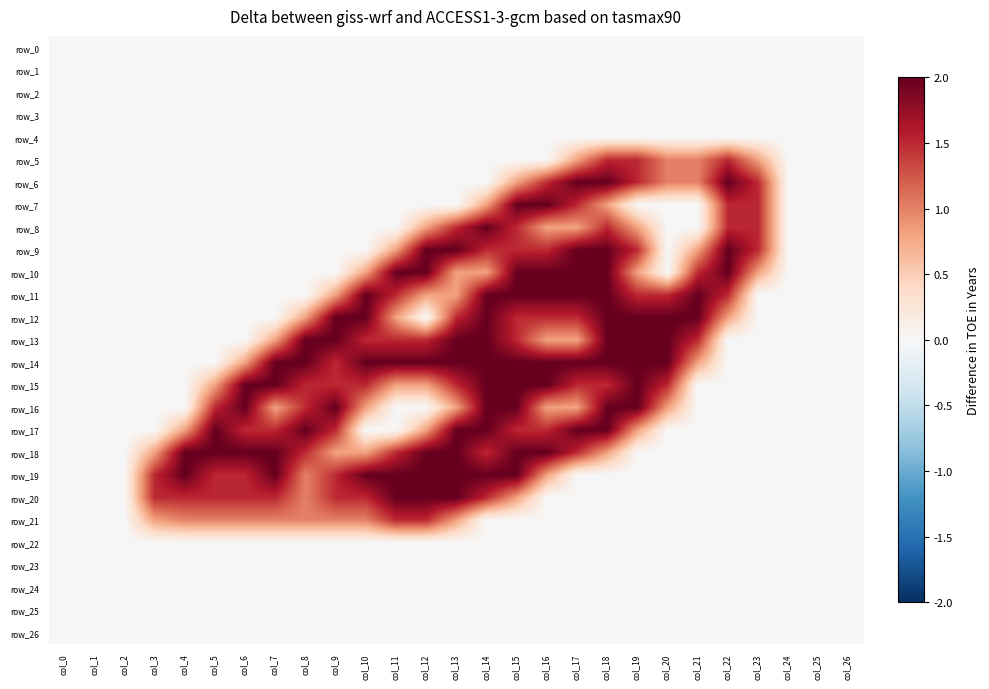

Reading left to right, extract all data points from this chart.

row_0: col_0=0.0	col_1=0.0	col_2=0.0	col_3=0.0	col_4=0.0	col_5=0.0	col_6=0.0	col_7=0.0	col_8=0.0	col_9=0.0	col_10=0.0	col_11=0.0	col_12=0.0	col_13=0.0	col_14=0.0	col_15=0.0	col_16=0.0	col_17=0.0	col_18=0.0	col_19=0.0	col_20=0.0	col_21=0.0	col_22=0.0	col_23=0.0	col_24=0.0	col_25=0.0	col_26=0.0
row_1: col_0=0.0	col_1=0.0	col_2=0.0	col_3=0.0	col_4=0.0	col_5=0.0	col_6=0.0	col_7=0.0	col_8=0.0	col_9=0.0	col_10=0.0	col_11=0.0	col_12=0.0	col_13=0.0	col_14=0.0	col_15=0.0	col_16=0.0	col_17=0.0	col_18=0.0	col_19=0.0	col_20=0.0	col_21=0.0	col_22=0.0	col_23=0.0	col_24=0.0	col_25=0.0	col_26=0.0
row_2: col_0=0.0	col_1=0.0	col_2=0.0	col_3=0.0	col_4=0.0	col_5=0.0	col_6=0.0	col_7=0.0	col_8=0.0	col_9=0.0	col_10=0.0	col_11=0.0	col_12=0.0	col_13=0.0	col_14=0.0	col_15=0.0	col_16=0.0	col_17=0.0	col_18=0.0	col_19=0.0	col_20=0.0	col_21=0.0	col_22=0.0	col_23=0.0	col_24=0.0	col_25=0.0	col_26=0.0
row_3: col_0=0.0	col_1=0.0	col_2=0.0	col_3=0.0	col_4=0.0	col_5=0.0	col_6=0.0	col_7=0.0	col_8=0.0	col_9=0.0	col_10=0.0	col_11=0.0	col_12=0.0	col_13=0.0	col_14=0.0	col_15=0.0	col_16=0.0	col_17=0.0	col_18=0.0	col_19=0.0	col_20=0.0	col_21=0.0	col_22=0.0	col_23=0.0	col_24=0.0	col_25=0.0	col_26=0.0
row_4: col_0=0.0	col_1=0.0	col_2=0.0	col_3=0.0	col_4=0.0	col_5=0.0	col_6=0.0	col_7=0.0	col_8=0.0	col_9=0.0	col_10=0.0	col_11=0.0	col_12=0.0	col_13=0.0	col_14=0.0	col_15=0.0	col_16=0.0	col_17=0.0	col_18=0.0	col_19=0.0	col_20=0.0	col_21=0.0	col_22=0.0	col_23=0.0	col_24=0.0	col_25=0.0	col_26=0.0
row_5: col_0=0.0	col_1=0.0	col_2=0.0	col_3=0.0	col_4=0.0	col_5=0.0	col_6=0.0	col_7=0.0	col_8=0.0	col_9=0.0	col_10=0.0	col_11=0.0	col_12=0.0	col_13=0.0	col_14=0.0	col_15=0.0	col_16=0.0	col_17=0.8	col_18=1.5	col_19=1.5	col_20=1.0	col_21=1.0	col_22=1.5	col_23=0.8	col_24=0.0	col_25=0.0	col_26=0.0
row_6: col_0=0.0	col_1=0.0	col_2=0.0	col_3=0.0	col_4=0.0	col_5=0.0	col_6=0.0	col_7=0.0	col_8=0.0	col_9=0.0	col_10=0.0	col_11=0.0	col_12=0.0	col_13=0.0	col_14=0.0	col_15=0.8	col_16=1.5	col_17=2.0	col_18=2.0	col_19=1.5	col_20=1.0	col_21=1.0	col_22=2.0	col_23=1.5	col_24=0.0	col_25=0.0	col_26=0.0
row_7: col_0=0.0	col_1=0.0	col_2=0.0	col_3=0.0	col_4=0.0	col_5=0.0	col_6=0.0	col_7=0.0	col_8=0.0	col_9=0.0	col_10=0.0	col_11=0.0	col_12=0.0	col_13=0.0	col_14=0.8	col_15=2.0	col_16=2.0	col_17=1.5	col_18=0.8	col_19=0.0	col_20=0.0	col_21=0.0	col_22=1.5	col_23=1.5	col_24=0.0	col_25=0.0	col_26=0.0
row_8: col_0=0.0	col_1=0.0	col_2=0.0	col_3=0.0	col_4=0.0	col_5=0.0	col_6=0.0	col_7=0.0	col_8=0.0	col_9=0.0	col_10=0.0	col_11=0.0	col_12=0.8	col_13=1.5	col_14=2.0	col_15=1.5	col_16=0.8	col_17=0.8	col_18=1.5	col_19=0.8	col_20=0.0	col_21=0.0	col_22=1.5	col_23=1.5	col_24=0.0	col_25=0.0	col_26=0.0
row_9: col_0=0.0	col_1=0.0	col_2=0.0	col_3=0.0	col_4=0.0	col_5=0.0	col_6=0.0	col_7=0.0	col_8=0.0	col_9=0.0	col_10=0.0	col_11=0.8	col_12=2.0	col_13=2.0	col_14=1.5	col_15=1.5	col_16=1.5	col_17=2.0	col_18=2.0	col_19=1.5	col_20=0.0	col_21=0.8	col_22=2.0	col_23=1.5	col_24=0.0	col_25=0.0	col_26=0.0
row_10: col_0=0.0	col_1=0.0	col_2=0.0	col_3=0.0	col_4=0.0	col_5=0.0	col_6=0.0	col_7=0.0	col_8=0.0	col_9=0.0	col_10=0.8	col_11=2.0	col_12=2.0	col_13=0.8	col_14=0.8	col_15=2.0	col_16=2.0	col_17=2.0	col_18=2.0	col_19=0.8	col_20=0.0	col_21=1.5	col_22=2.0	col_23=0.8	col_24=0.0	col_25=0.0	col_26=0.0
row_11: col_0=0.0	col_1=0.0	col_2=0.0	col_3=0.0	col_4=0.0	col_5=0.0	col_6=0.0	col_7=0.0	col_8=0.0	col_9=0.8	col_10=2.0	col_11=1.5	col_12=0.8	col_13=0.8	col_14=2.0	col_15=2.0	col_16=2.0	col_17=2.0	col_18=2.0	col_19=1.5	col_20=1.5	col_21=2.0	col_22=1.5	col_23=0.0	col_24=0.0	col_25=0.0	col_26=0.0
row_12: col_0=0.0	col_1=0.0	col_2=0.0	col_3=0.0	col_4=0.0	col_5=0.0	col_6=0.0	col_7=0.0	col_8=0.8	col_9=2.0	col_10=2.0	col_11=0.8	col_12=0.0	col_13=1.5	col_14=2.0	col_15=1.5	col_16=1.5	col_17=1.5	col_18=2.0	col_19=2.0	col_20=2.0	col_21=2.0	col_22=0.8	col_23=0.0	col_24=0.0	col_25=0.0	col_26=0.0
row_13: col_0=0.0	col_1=0.0	col_2=0.0	col_3=0.0	col_4=0.0	col_5=0.0	col_6=0.0	col_7=0.8	col_8=2.0	col_9=2.0	col_10=1.5	col_11=1.5	col_12=1.5	col_13=2.0	col_14=2.0	col_15=1.5	col_16=0.8	col_17=0.8	col_18=2.0	col_19=2.0	col_20=2.0	col_21=1.5	col_22=0.0	col_23=0.0	col_24=0.0	col_25=0.0	col_26=0.0
row_14: col_0=0.0	col_1=0.0	col_2=0.0	col_3=0.0	col_4=0.0	col_5=0.0	col_6=0.8	col_7=2.0	col_8=2.0	col_9=1.5	col_10=2.0	col_11=2.0	col_12=2.0	col_13=2.0	col_14=2.0	col_15=2.0	col_16=2.0	col_17=2.0	col_18=2.0	col_19=2.0	col_20=2.0	col_21=0.8	col_22=0.0	col_23=0.0	col_24=0.0	col_25=0.0	col_26=0.0
row_15: col_0=0.0	col_1=0.0	col_2=0.0	col_3=0.0	col_4=0.0	col_5=0.8	col_6=2.0	col_7=2.0	col_8=1.5	col_9=1.5	col_10=1.5	col_11=0.8	col_12=0.8	col_13=1.5	col_14=2.0	col_15=2.0	col_16=2.0	col_17=1.5	col_18=1.5	col_19=2.0	col_20=1.5	col_21=0.0	col_22=0.0	col_23=0.0	col_24=0.0	col_25=0.0	col_26=0.0
row_16: col_0=0.0	col_1=0.0	col_2=0.0	col_3=0.0	col_4=0.0	col_5=1.5	col_6=2.0	col_7=0.8	col_8=1.5	col_9=2.0	col_10=0.8	col_11=0.0	col_12=0.0	col_13=0.8	col_14=2.0	col_15=2.0	col_16=0.8	col_17=0.8	col_18=2.0	col_19=2.0	col_20=0.8	col_21=0.0	col_22=0.0	col_23=0.0	col_24=0.0	col_25=0.0	col_26=0.0
row_17: col_0=0.0	col_1=0.0	col_2=0.0	col_3=0.0	col_4=0.8	col_5=2.0	col_6=1.5	col_7=1.5	col_8=2.0	col_9=1.5	col_10=0.0	col_11=0.0	col_12=0.8	col_13=2.0	col_14=2.0	col_15=1.5	col_16=1.5	col_17=2.0	col_18=2.0	col_19=0.8	col_20=0.0	col_21=0.0	col_22=0.0	col_23=0.0	col_24=0.0	col_25=0.0	col_26=0.0
row_18: col_0=0.0	col_1=0.0	col_2=0.0	col_3=0.8	col_4=2.0	col_5=2.0	col_6=2.0	col_7=2.0	col_8=1.5	col_9=0.8	col_10=0.8	col_11=1.5	col_12=2.0	col_13=2.0	col_14=1.5	col_15=2.0	col_16=2.0	col_17=1.5	col_18=0.8	col_19=0.0	col_20=0.0	col_21=0.0	col_22=0.0	col_23=0.0	col_24=0.0	col_25=0.0	col_26=0.0
row_19: col_0=0.0	col_1=0.0	col_2=0.0	col_3=1.5	col_4=2.0	col_5=1.5	col_6=1.5	col_7=2.0	col_8=1.0	col_9=1.5	col_10=2.0	col_11=2.0	col_12=2.0	col_13=2.0	col_14=2.0	col_15=2.0	col_16=0.8	col_17=0.0	col_18=0.0	col_19=0.0	col_20=0.0	col_21=0.0	col_22=0.0	col_23=0.0	col_24=0.0	col_25=0.0	col_26=0.0
row_20: col_0=0.0	col_1=0.0	col_2=0.0	col_3=1.5	col_4=1.5	col_5=1.5	col_6=1.5	col_7=1.5	col_8=1.0	col_9=1.5	col_10=1.5	col_11=2.0	col_12=2.0	col_13=2.0	col_14=1.5	col_15=0.8	col_16=0.0	col_17=0.0	col_18=0.0	col_19=0.0	col_20=0.0	col_21=0.0	col_22=0.0	col_23=0.0	col_24=0.0	col_25=0.0	col_26=0.0
row_21: col_0=0.0	col_1=0.0	col_2=0.0	col_3=0.8	col_4=1.0	col_5=1.0	col_6=1.0	col_7=1.0	col_8=1.0	col_9=1.0	col_10=1.0	col_11=1.5	col_12=1.5	col_13=0.8	col_14=0.0	col_15=0.0	col_16=0.0	col_17=0.0	col_18=0.0	col_19=0.0	col_20=0.0	col_21=0.0	col_22=0.0	col_23=0.0	col_24=0.0	col_25=0.0	col_26=0.0
row_22: col_0=0.0	col_1=0.0	col_2=0.0	col_3=0.0	col_4=0.0	col_5=0.0	col_6=0.0	col_7=0.0	col_8=0.0	col_9=0.0	col_10=0.0	col_11=0.0	col_12=0.0	col_13=0.0	col_14=0.0	col_15=0.0	col_16=0.0	col_17=0.0	col_18=0.0	col_19=0.0	col_20=0.0	col_21=0.0	col_22=0.0	col_23=0.0	col_24=0.0	col_25=0.0	col_26=0.0
row_23: col_0=0.0	col_1=0.0	col_2=0.0	col_3=0.0	col_4=0.0	col_5=0.0	col_6=0.0	col_7=0.0	col_8=0.0	col_9=0.0	col_10=0.0	col_11=0.0	col_12=0.0	col_13=0.0	col_14=0.0	col_15=0.0	col_16=0.0	col_17=0.0	col_18=0.0	col_19=0.0	col_20=0.0	col_21=0.0	col_22=0.0	col_23=0.0	col_24=0.0	col_25=0.0	col_26=0.0
row_24: col_0=0.0	col_1=0.0	col_2=0.0	col_3=0.0	col_4=0.0	col_5=0.0	col_6=0.0	col_7=0.0	col_8=0.0	col_9=0.0	col_10=0.0	col_11=0.0	col_12=0.0	col_13=0.0	col_14=0.0	col_15=0.0	col_16=0.0	col_17=0.0	col_18=0.0	col_19=0.0	col_20=0.0	col_21=0.0	col_22=0.0	col_23=0.0	col_24=0.0	col_25=0.0	col_26=0.0
row_25: col_0=0.0	col_1=0.0	col_2=0.0	col_3=0.0	col_4=0.0	col_5=0.0	col_6=0.0	col_7=0.0	col_8=0.0	col_9=0.0	col_10=0.0	col_11=0.0	col_12=0.0	col_13=0.0	col_14=0.0	col_15=0.0	col_16=0.0	col_17=0.0	col_18=0.0	col_19=0.0	col_20=0.0	col_21=0.0	col_22=0.0	col_23=0.0	col_24=0.0	col_25=0.0	col_26=0.0
row_26: col_0=0.0	col_1=0.0	col_2=0.0	col_3=0.0	col_4=0.0	col_5=0.0	col_6=0.0	col_7=0.0	col_8=0.0	col_9=0.0	col_10=0.0	col_11=0.0	col_12=0.0	col_13=0.0	col_14=0.0	col_15=0.0	col_16=0.0	col_17=0.0	col_18=0.0	col_19=0.0	col_20=0.0	col_21=0.0	col_22=0.0	col_23=0.0	col_24=0.0	col_25=0.0	col_26=0.0